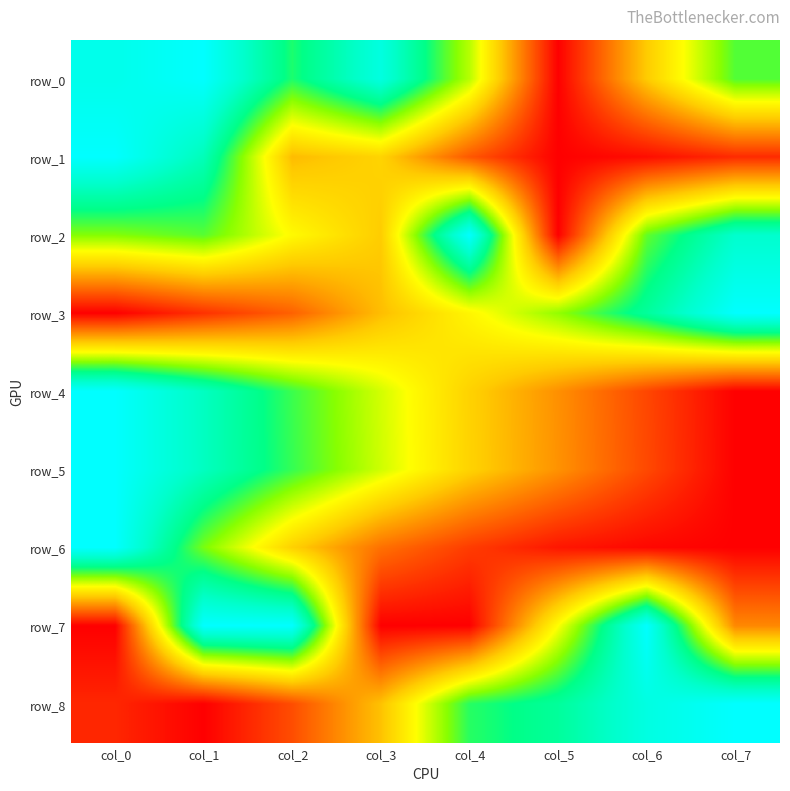

At how many categories does at least one series exceed 0?

8